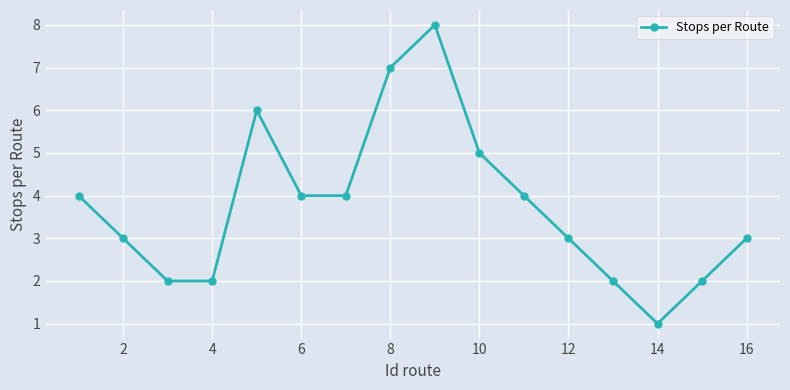

What is the value of the 10th point from the left?

5